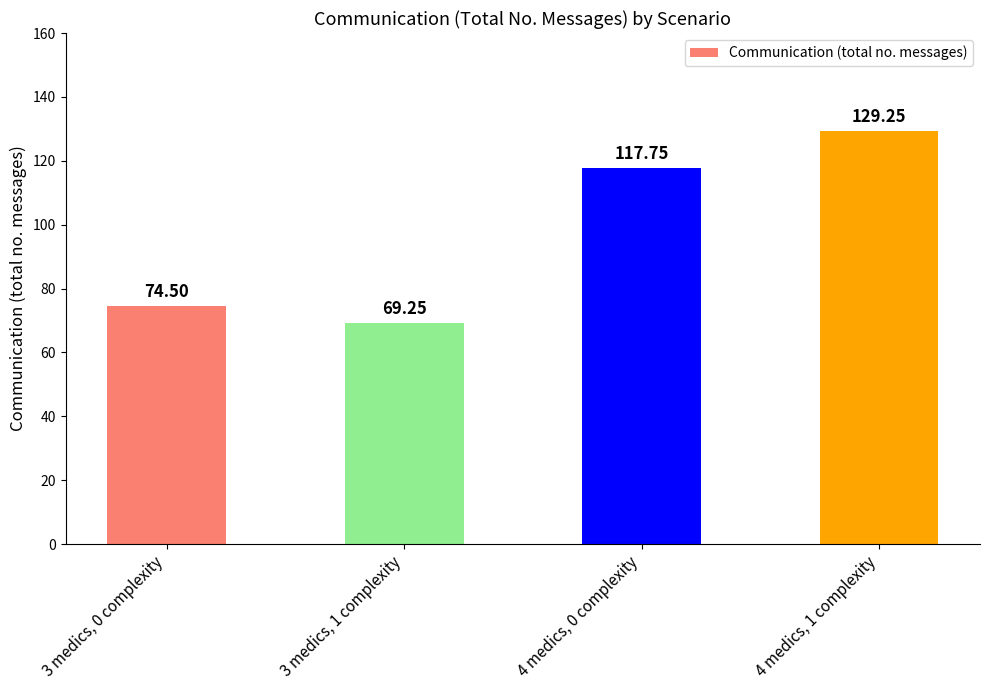

List the labels in order of value, largest first.

4 medics, 1 complexity, 4 medics, 0 complexity, 3 medics, 0 complexity, 3 medics, 1 complexity